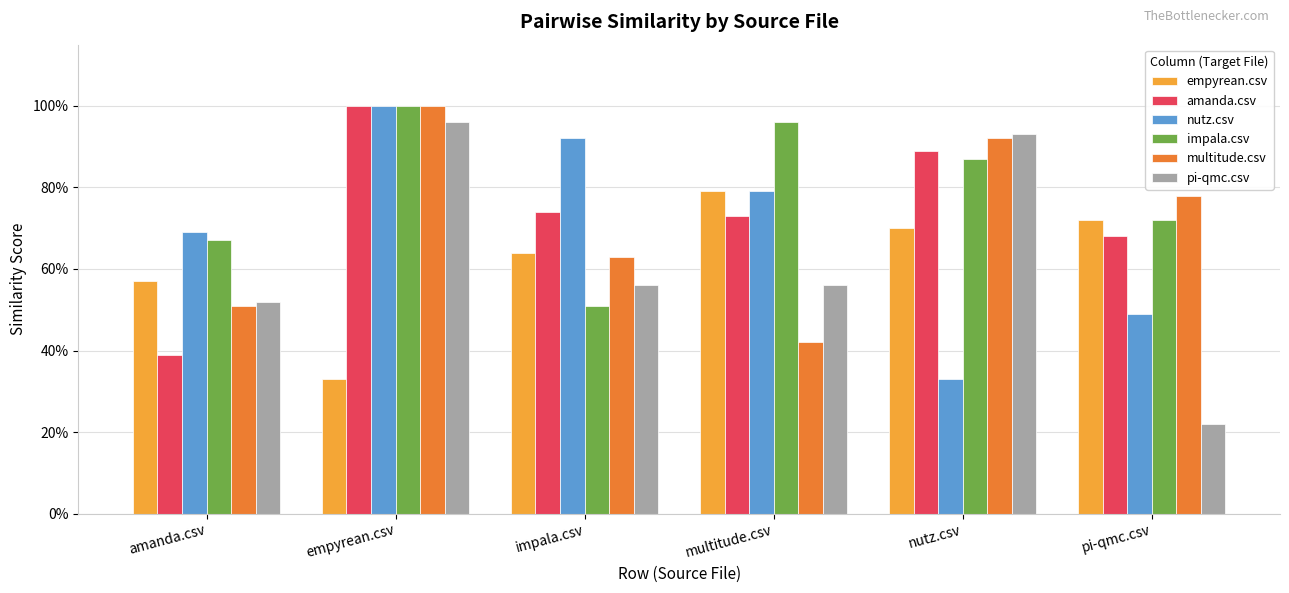

Does the chart contain any negative values?

No